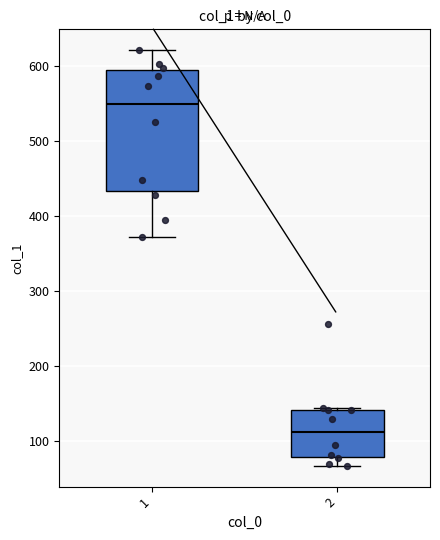

Which box is the tallest, from its lower edge to its upper edge?

1